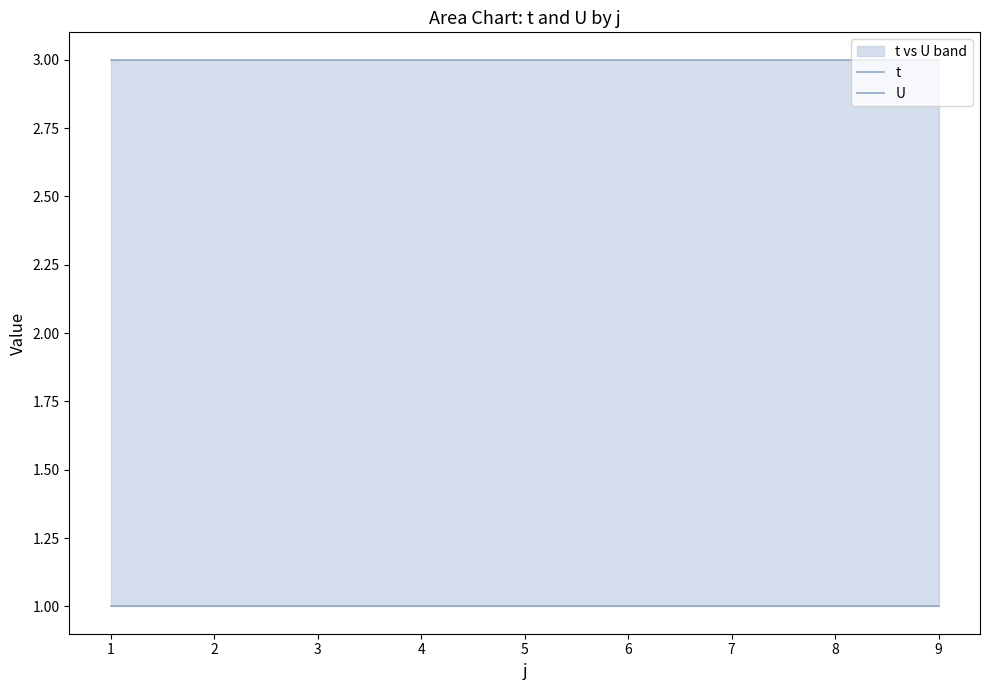

True or false: U and t cross at least once.

False